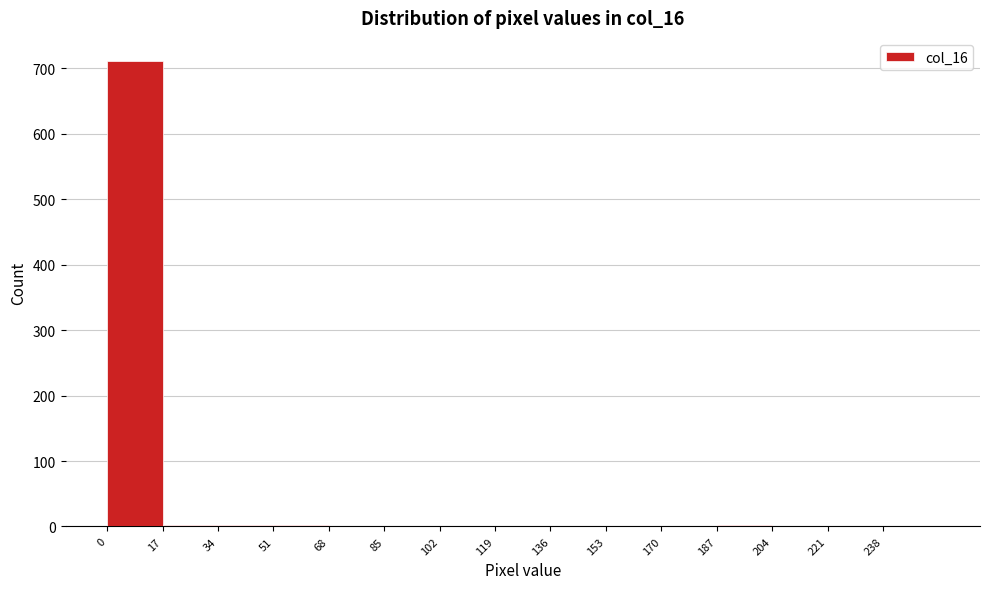

Reading left to right, list every bar in this chart as the range it spans on the x-axis followed by its height. Neither the bar edges nor the heights are printed on the chart, so give them approximately, as read against the axes.

0 to 17: 710
17 to 34: under 10
34 to 51: under 10
51 to 68: under 10
68 to 85: 0
85 to 102: under 10
102 to 119: 0
119 to 136: under 10
136 to 153: under 10
153 to 170: 0
170 to 187: 0
187 to 204: under 10
204 to 221: under 10
221 to 238: 0
238 to 255: 0